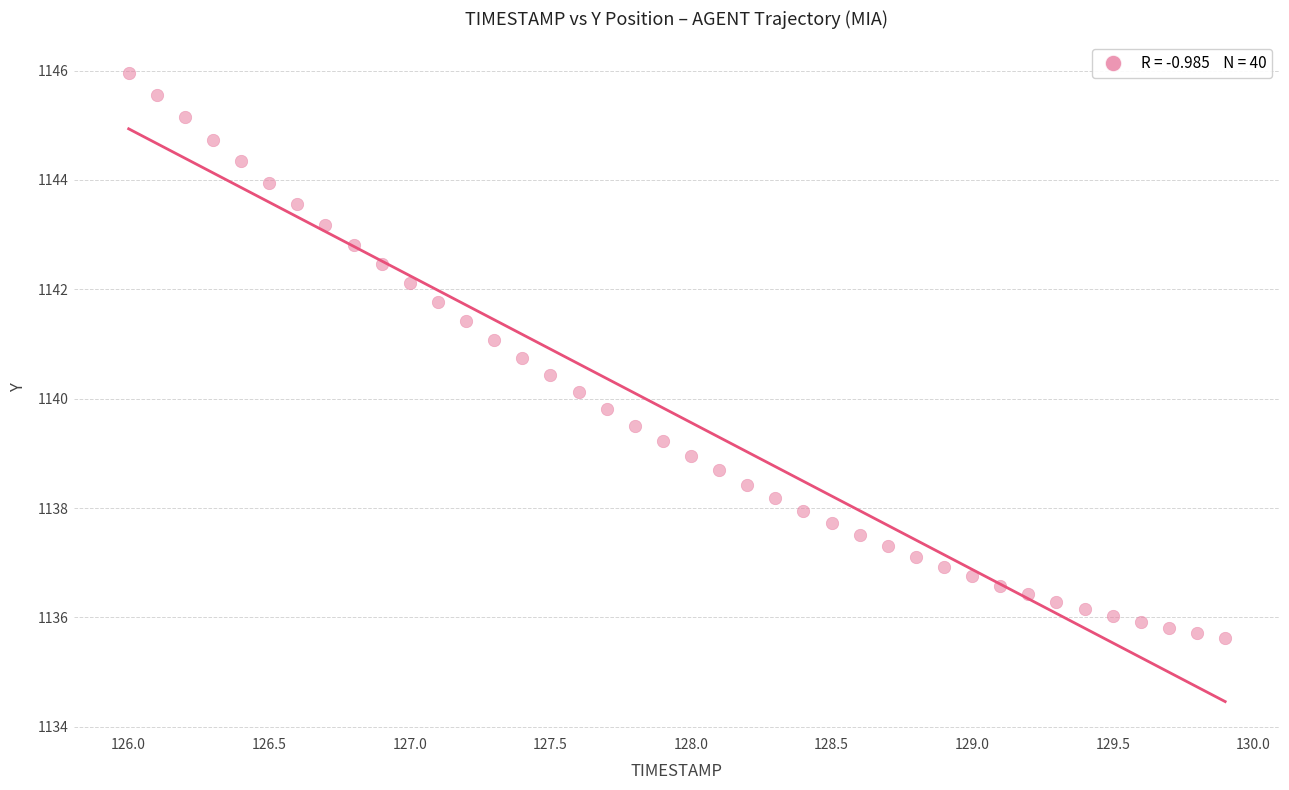

What is the range of X values (max minus min)?

3.9